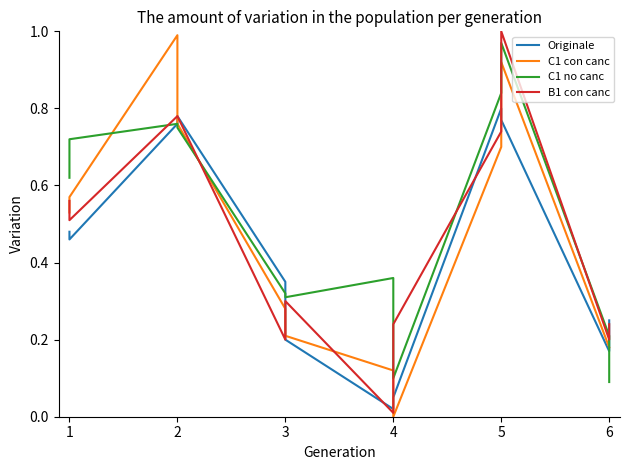

Reading left to right, what are all the values shown in this chart?

Originale: 0.5	0.5	0.8	0.8	0.3	0.2	0.0	0.1	0.8	0.8	0.2	0.2
C1 con canc: 0.5	0.6	1.0	0.8	0.3	0.2	0.1	0.0	0.7	0.9	0.2	0.2
C1 no canc: 0.6	0.7	0.8	0.8	0.3	0.3	0.4	0.1	0.8	1.0	0.2	0.1
B1 con canc: 0.6	0.5	0.8	0.8	0.2	0.3	0.0	0.2	0.7	1.0	0.2	0.2